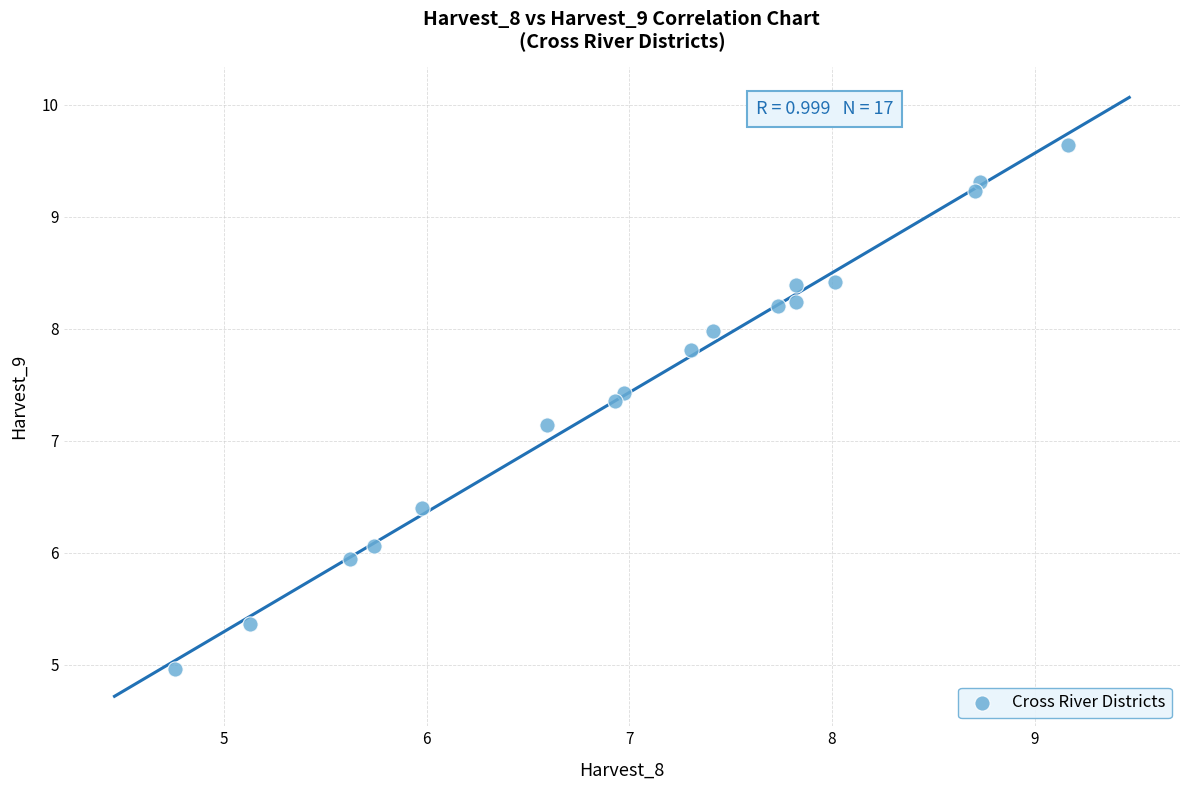

What Y value in the scatter plot is closest to 7?

7.1